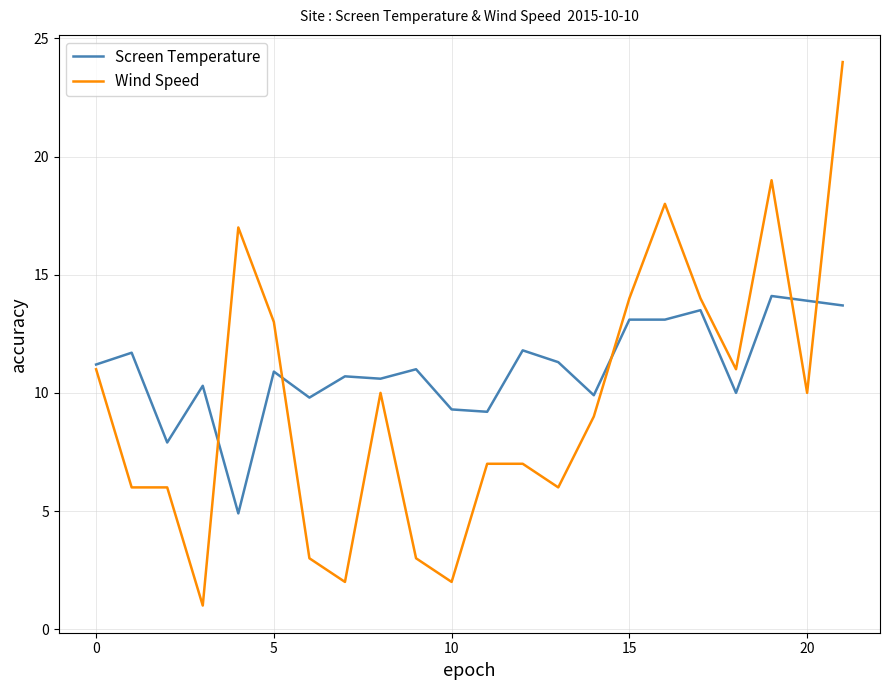

Rank the series by their maximum value, from highest to lowest.

Wind Speed, Screen Temperature